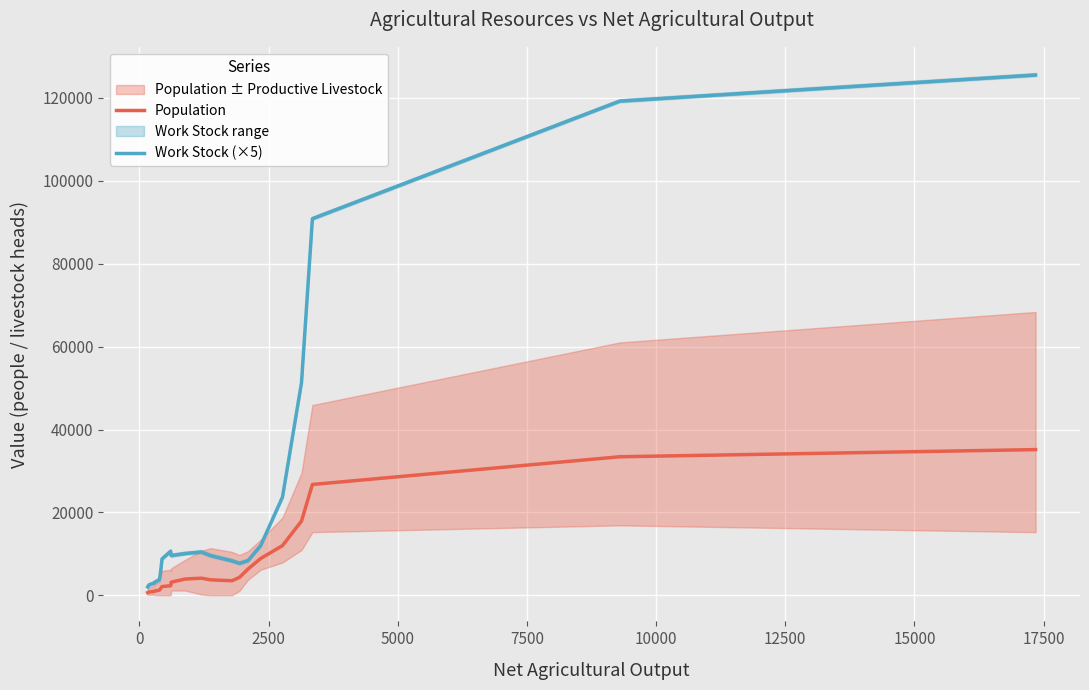

How many series are shown in this chart?

2